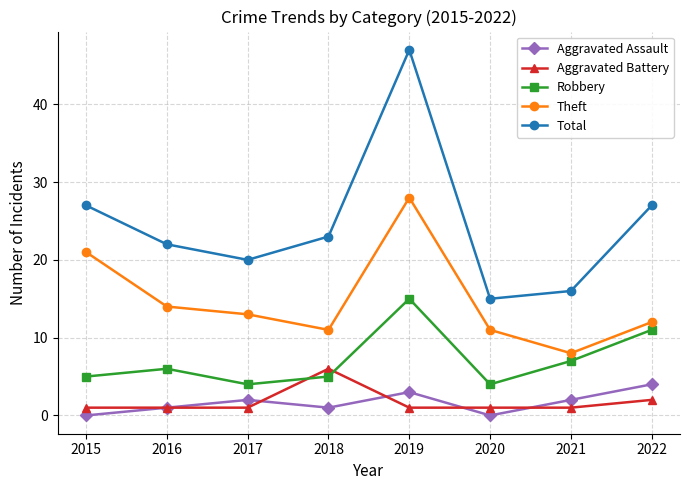

What is the difference between the Theft values at 2019 and 2021?

20